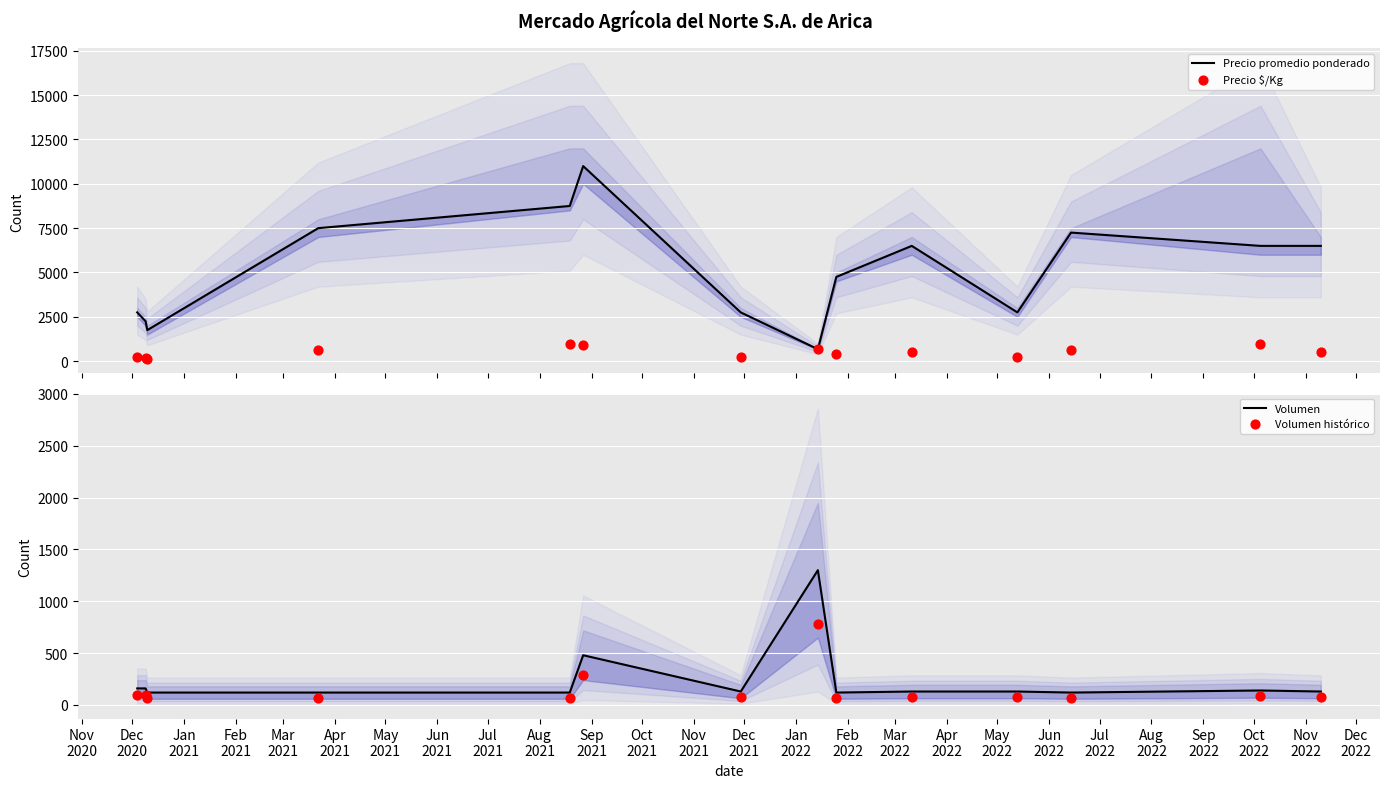

Which series reaches the maximum Y coordinate?

Precio promedio ponderado